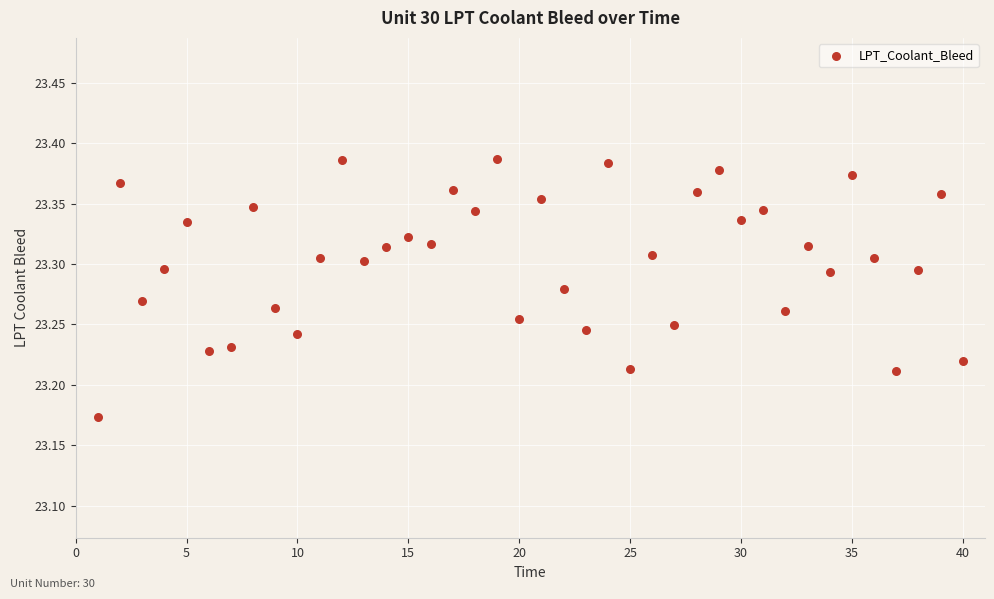

What is the range of X values (max minus min)?

39.0